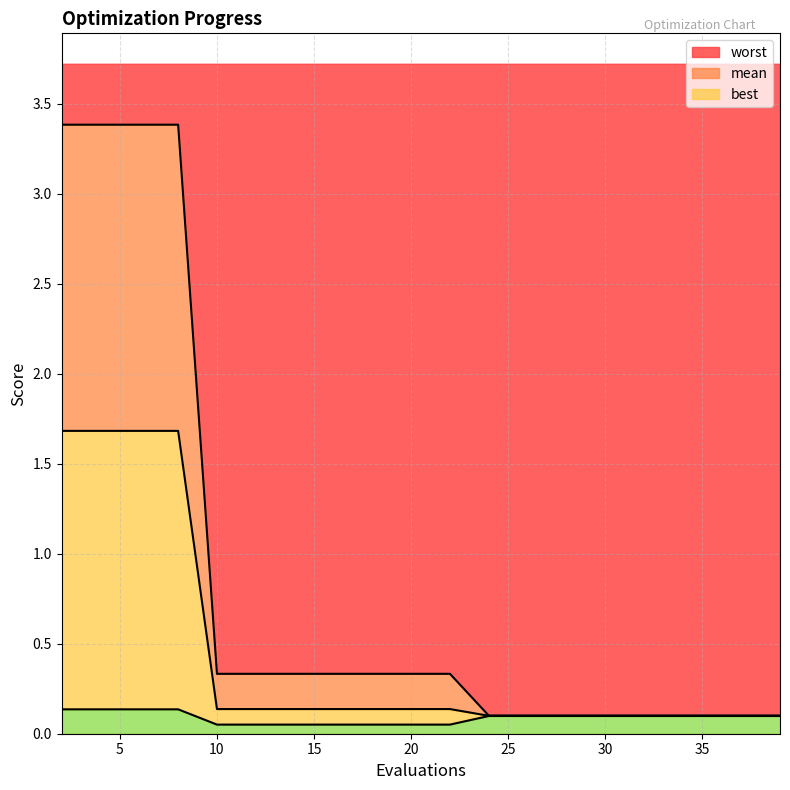

What is the smallest value displayed?

0.1